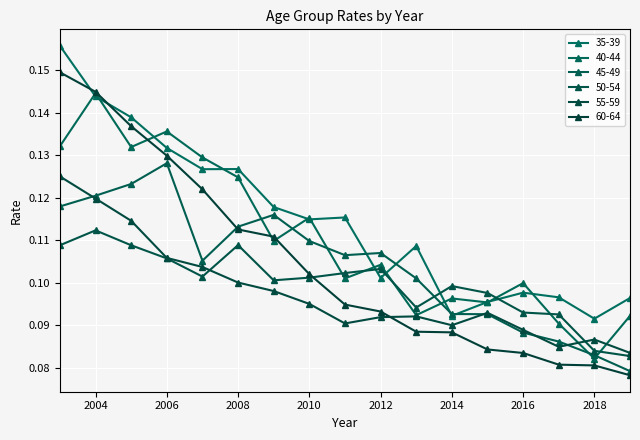

Does the chart have visible grid lines?

Yes